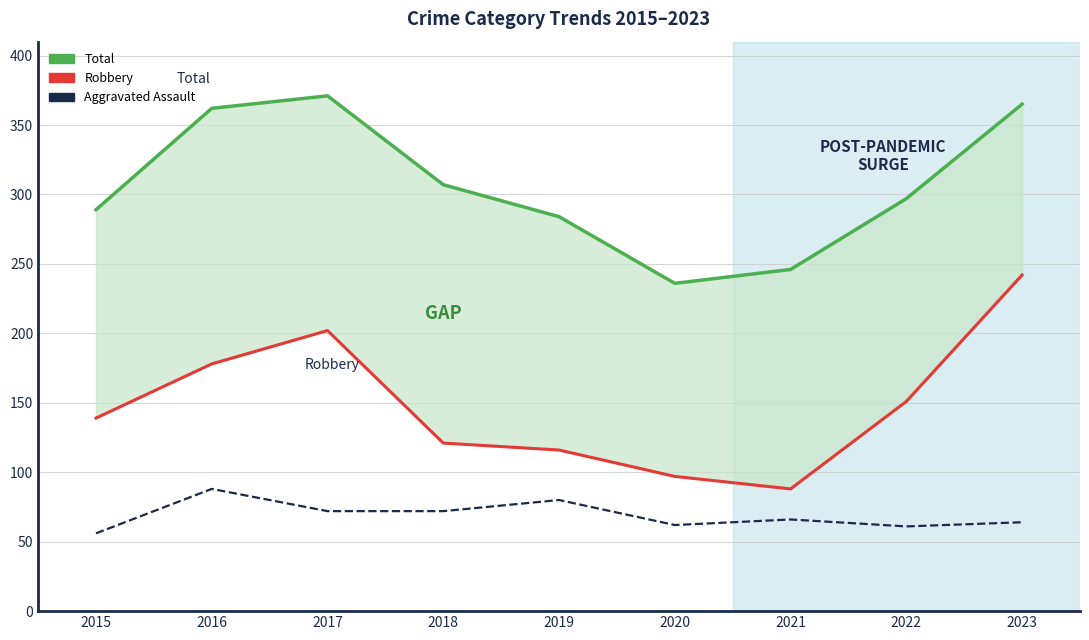

Does the chart display data point markers on the line(s)?

No